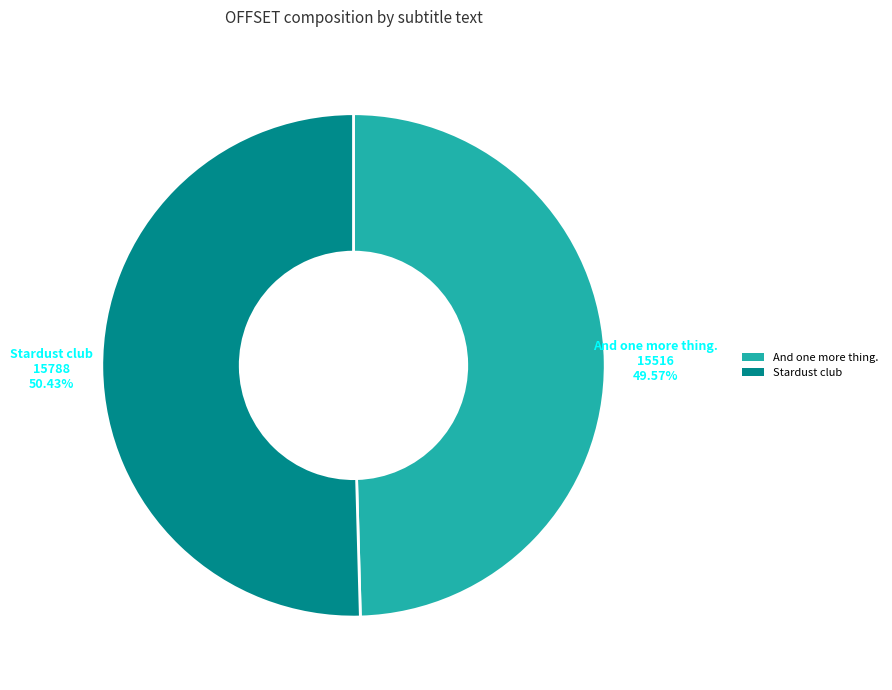

What percentage is the And one more thing. slice, to the nearest percent?

50%